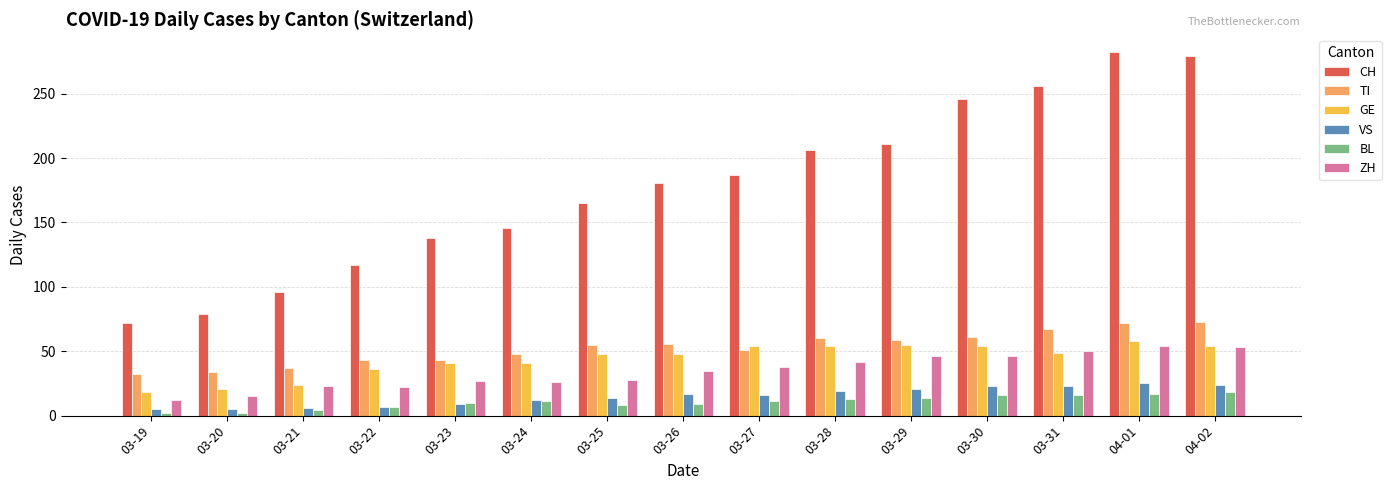

What is the total value across all series at 03-21?

190